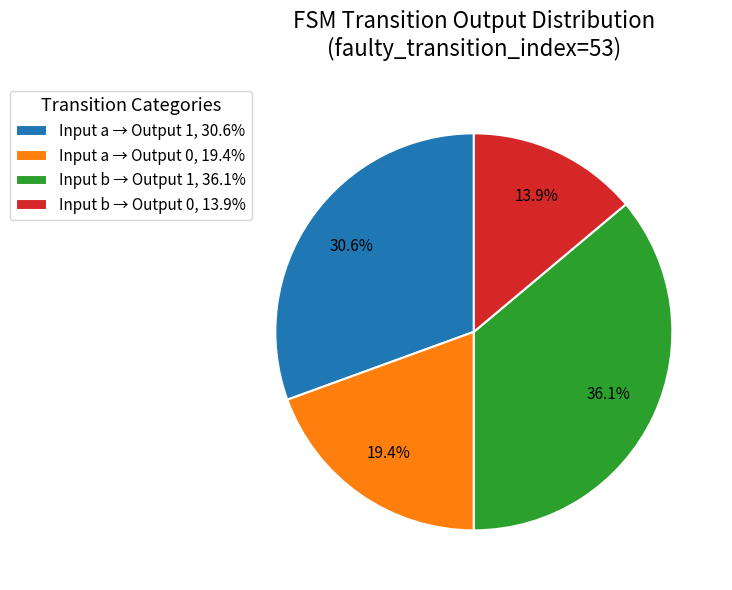

How many segments does this pie chart have?

4